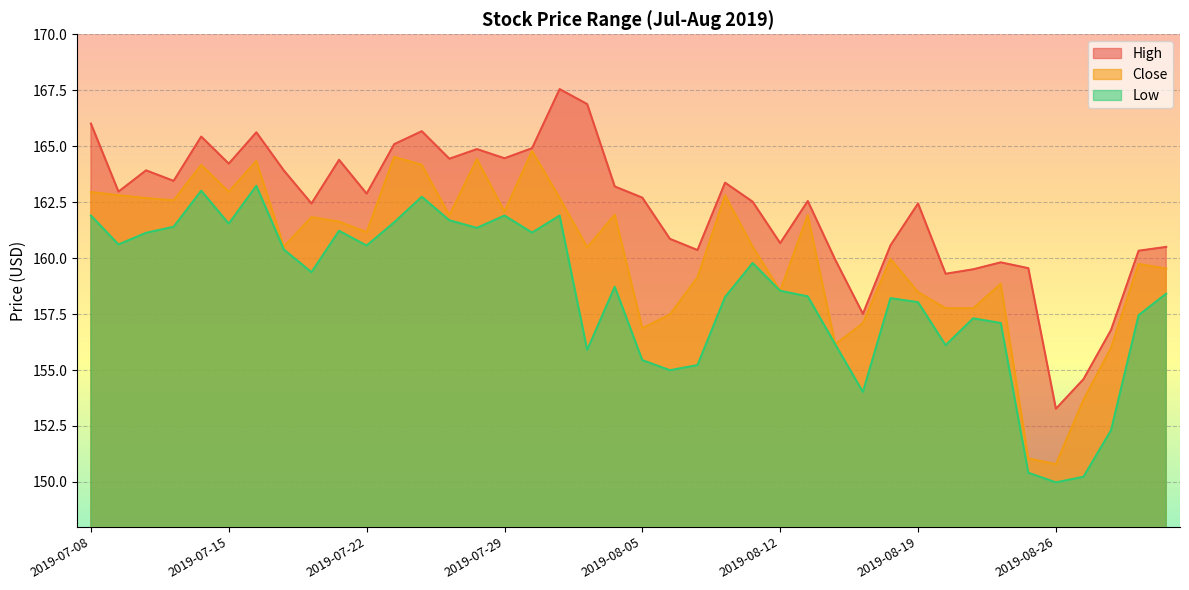

At which category is the sum across all series the highest?

2019-07-16